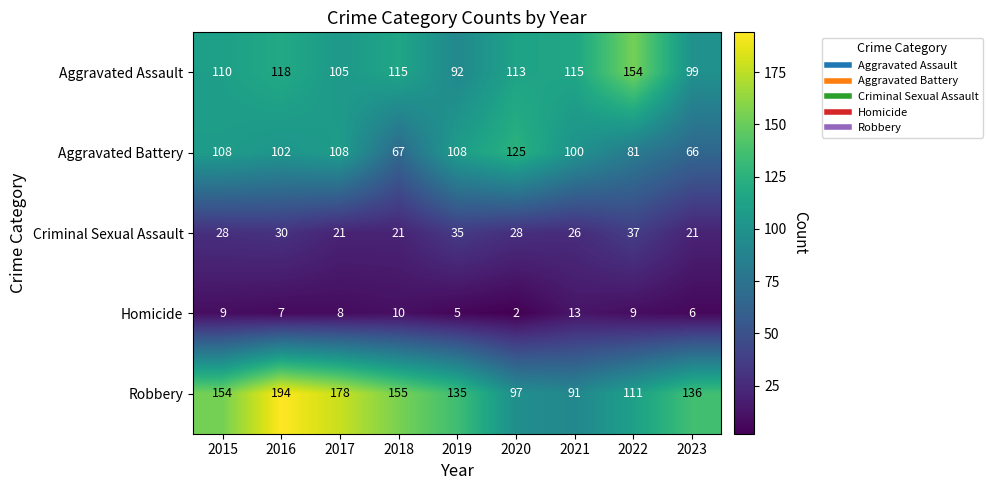

Which series has the largest total across all categories?

Robbery